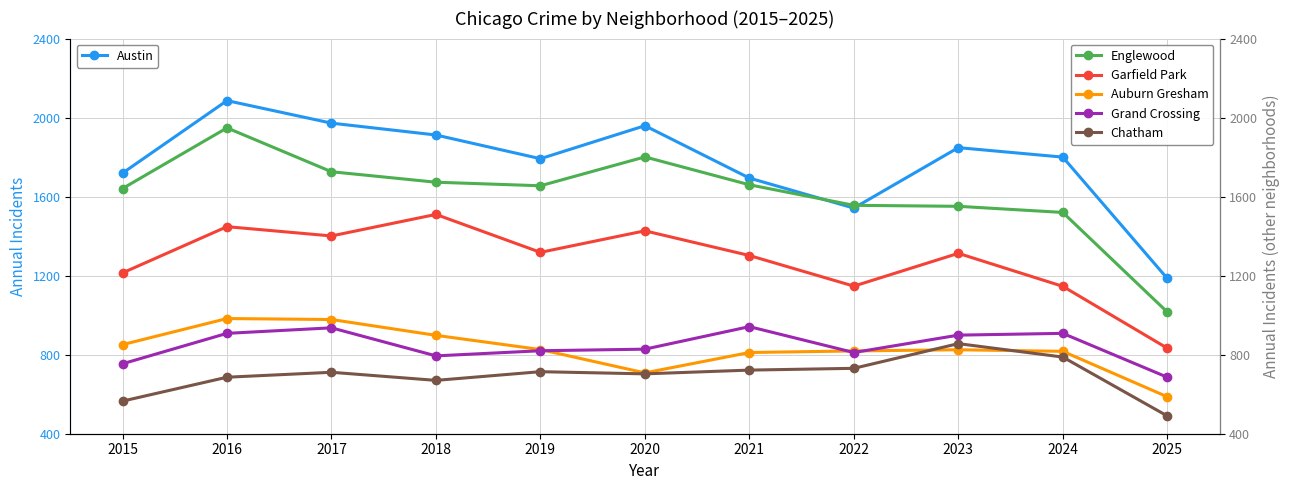

The value of Chatham at 2025 is 706. True or false?

False